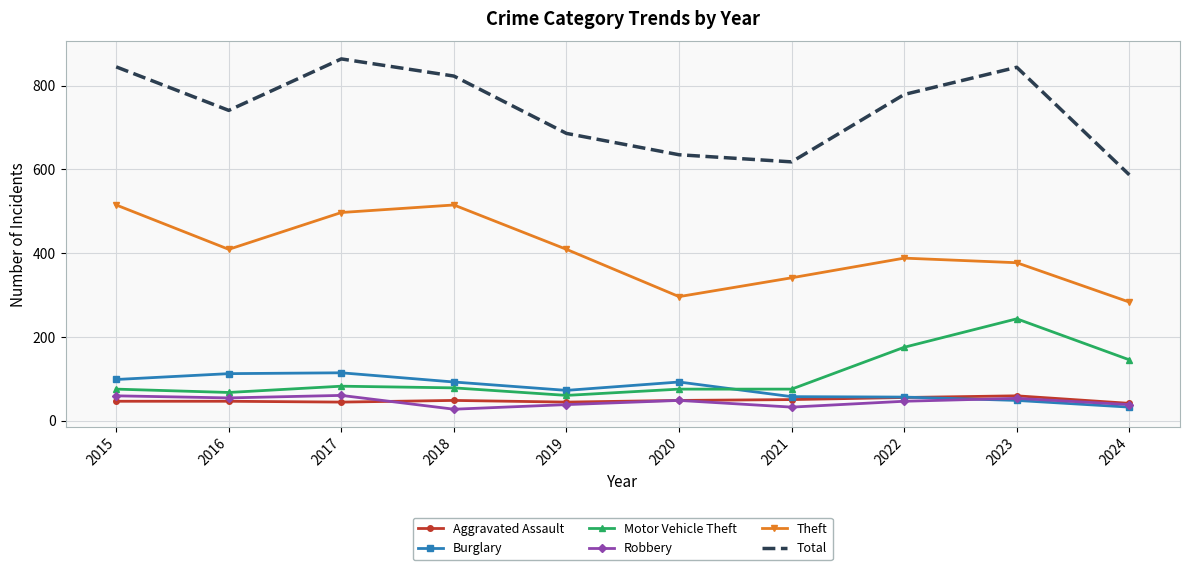

True or false: Motor Vehicle Theft has a value of 21 at 2018.

False